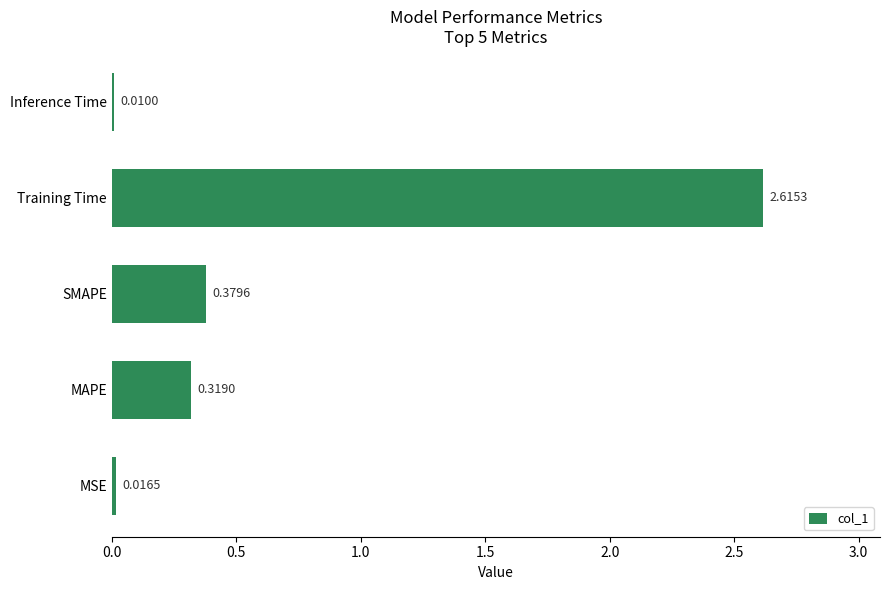

What is the sum of all values?

3.3